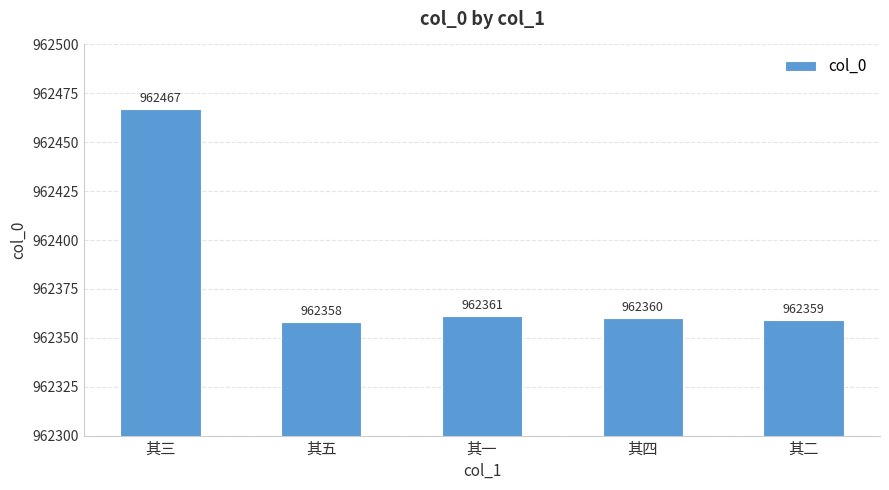

Where does the data first go above 962360?

其三